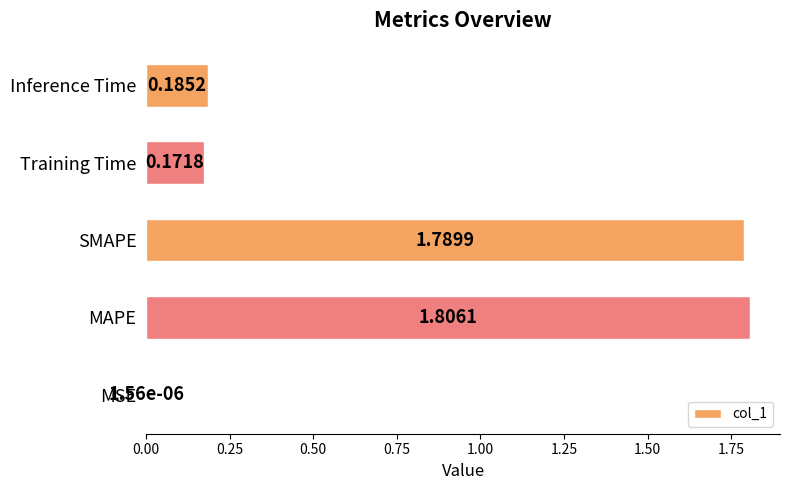

At which category does the chart reach its peak across all series?

MAPE